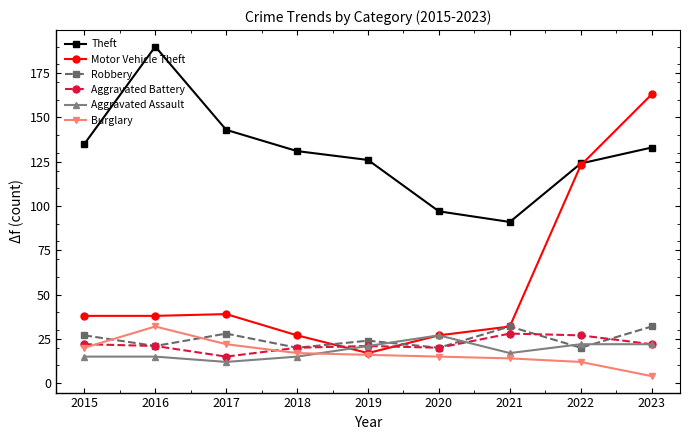

How many values in the Burglary series are below 16?

4